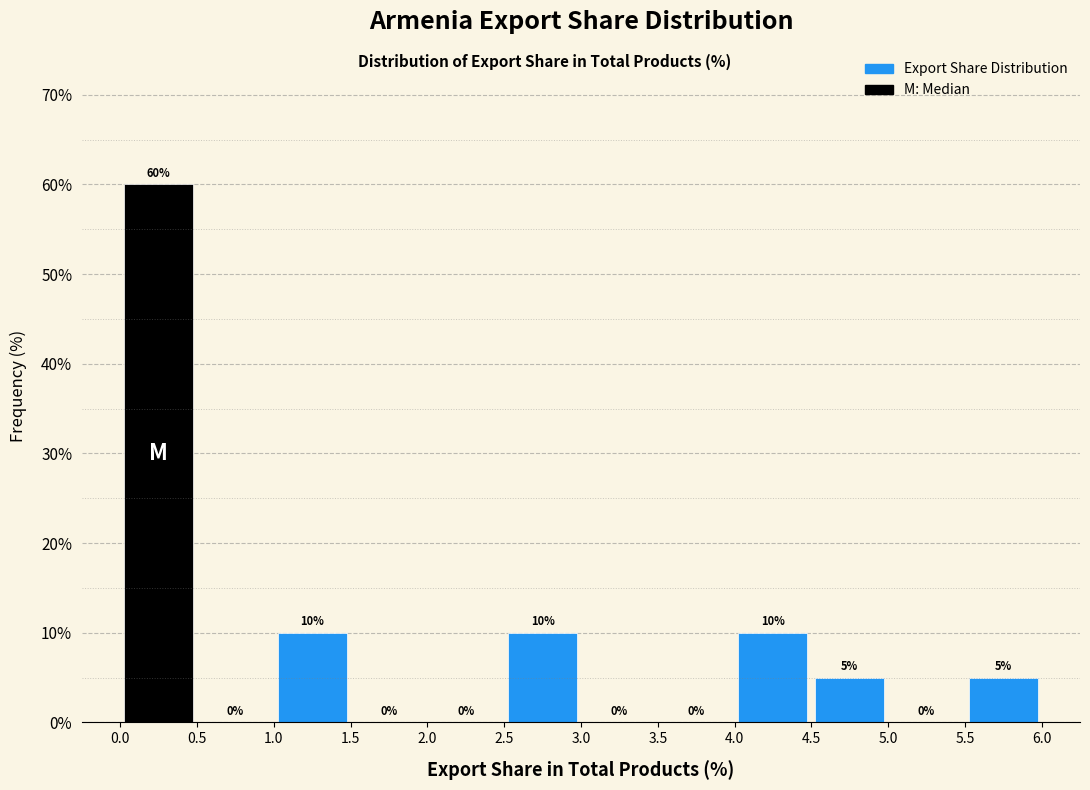

Reading left to right, list every bar in this chart as the range it spans on the x-axis followed by its height.

0.0 to 0.5: 60
0.5 to 1.0: 0
1.0 to 1.5: 10
1.5 to 2.0: 0
2.0 to 2.5: 0
2.5 to 3.0: 10
3.0 to 3.5: 0
3.5 to 4.0: 0
4.0 to 4.5: 10
4.5 to 5.0: 5
5.0 to 5.5: 0
5.5 to 6.0: 5